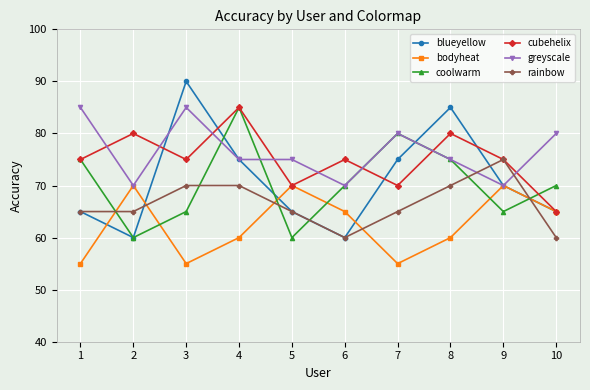

How many lines are shown in the chart?

6